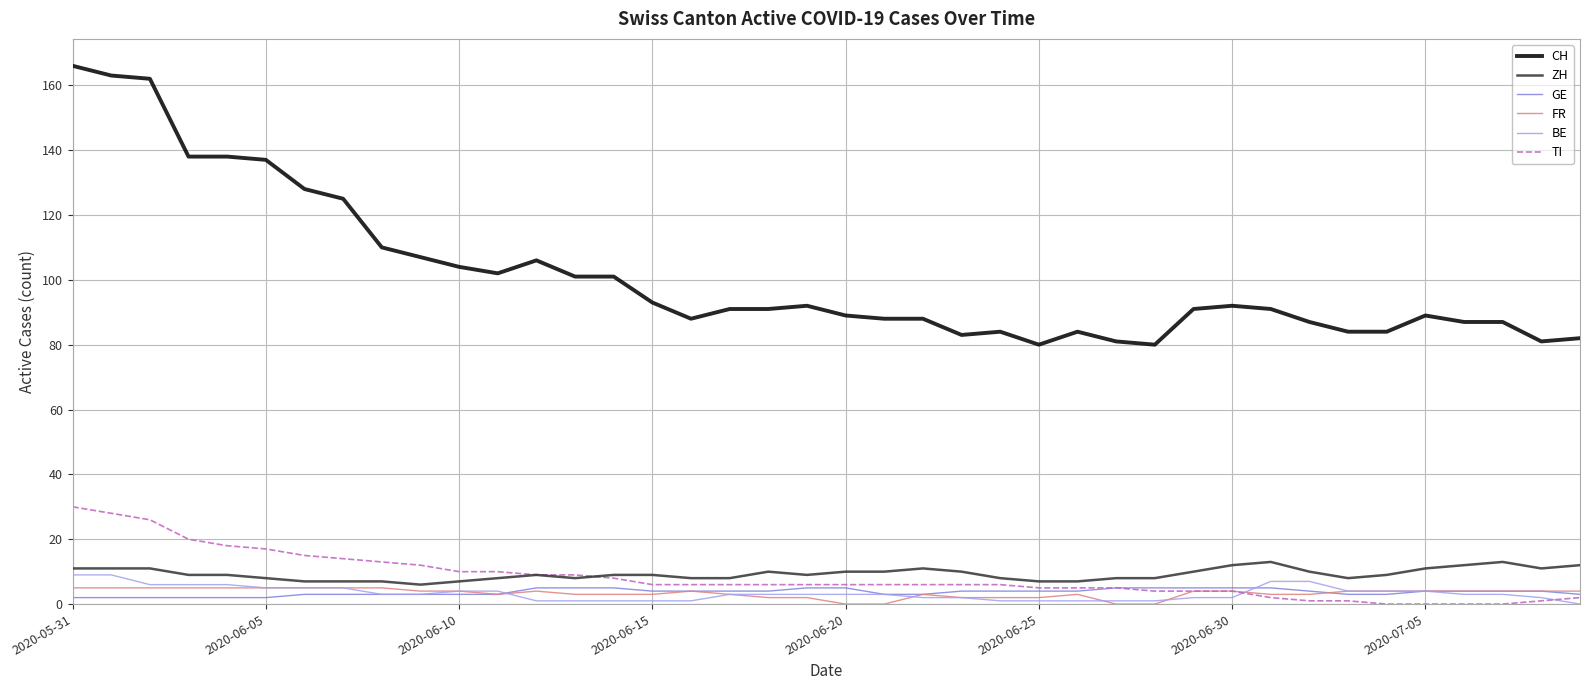

Which series has the largest total across all categories?

CH